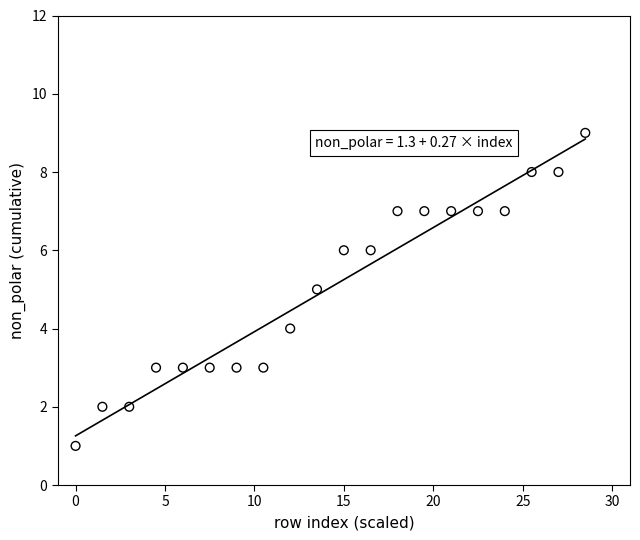

What is the range of Y values (max minus min)?

8